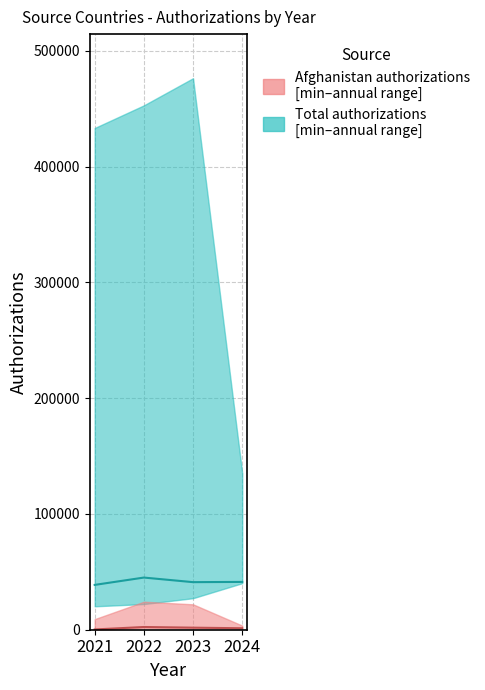

Does the chart display data point markers on the line(s)?

No